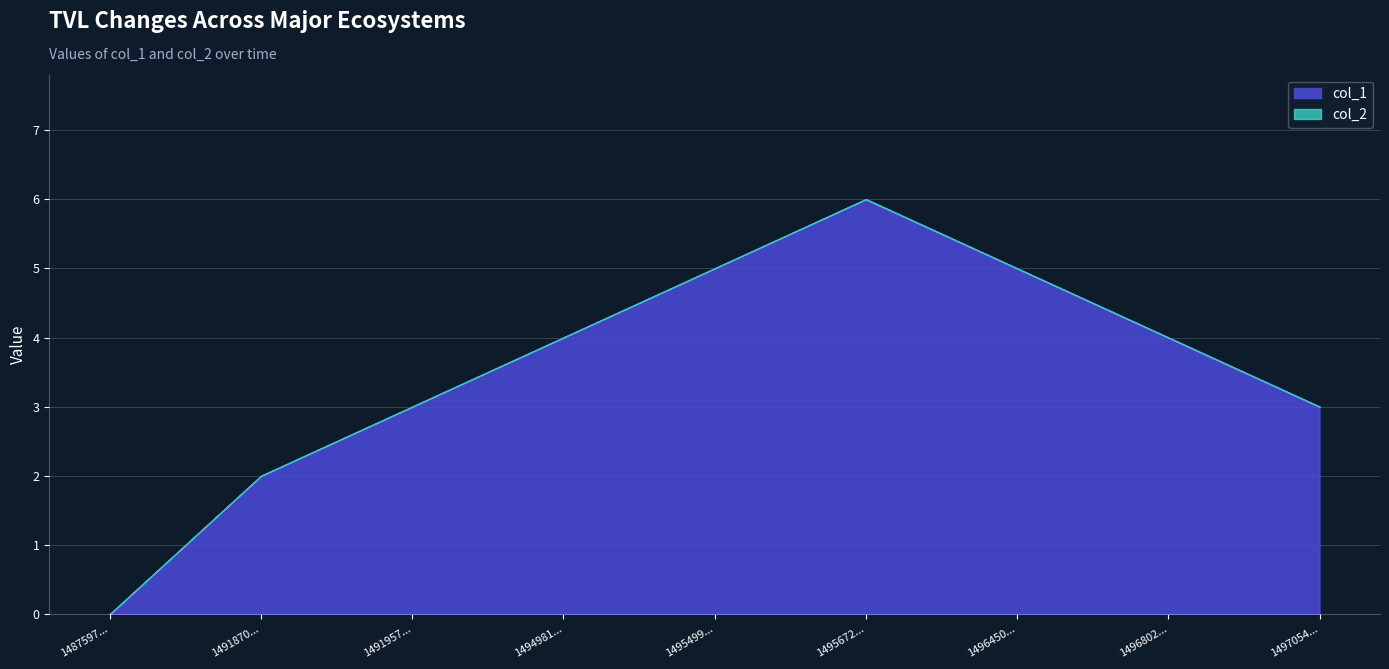

True or false: col_2 and col_1 intersect in this chart.

False